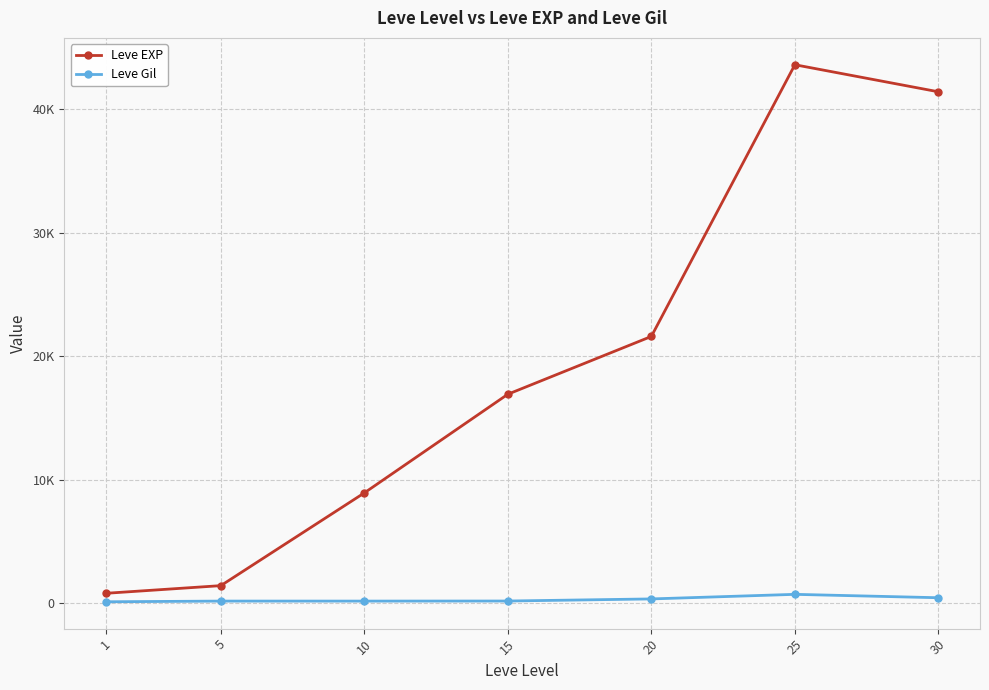

What is the spread (max minus min) of values at 1?

687